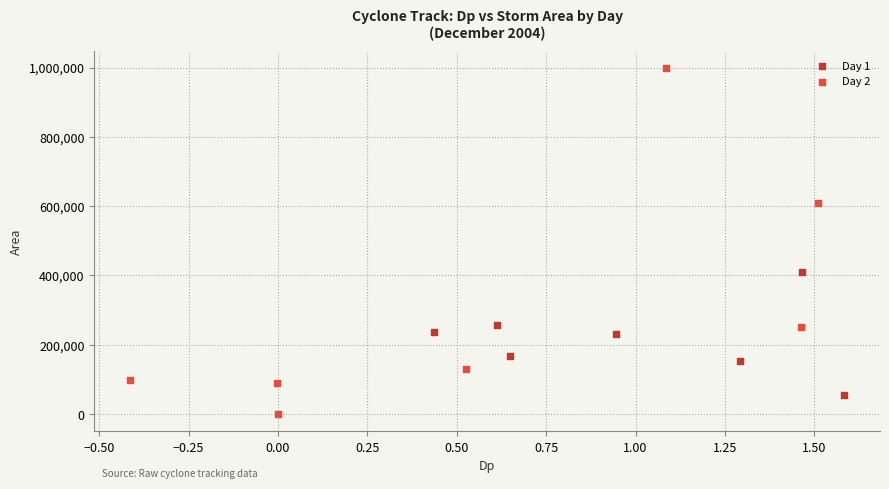

Which series contains the highest Y value?

Day 2